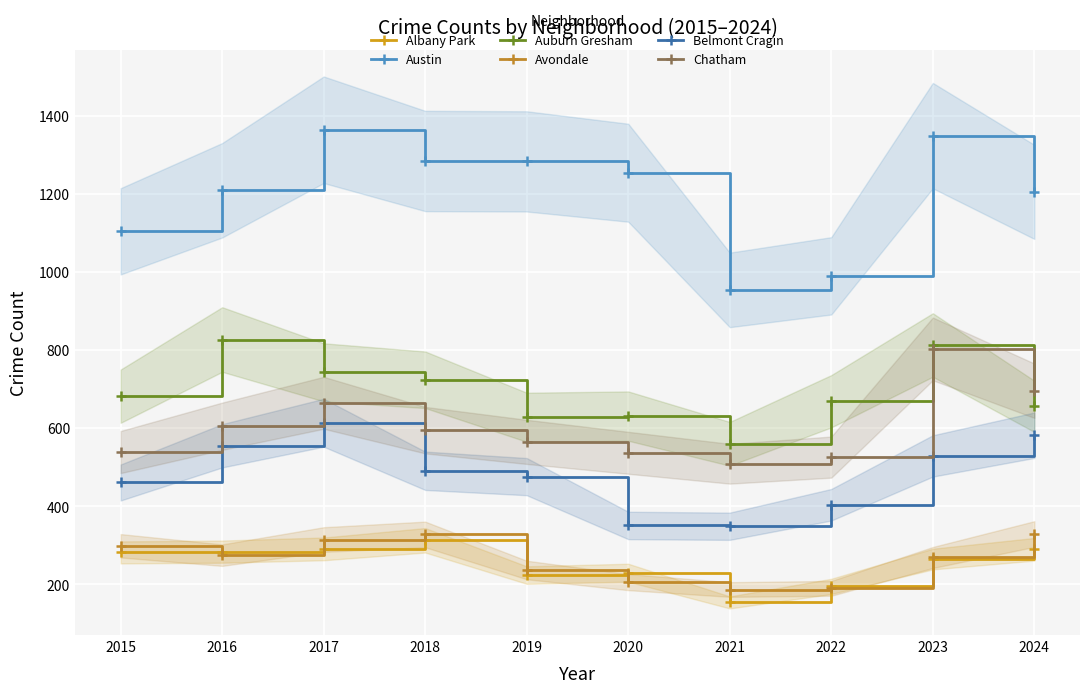

Where is the first local minimum for Belmont Cragin?

2021